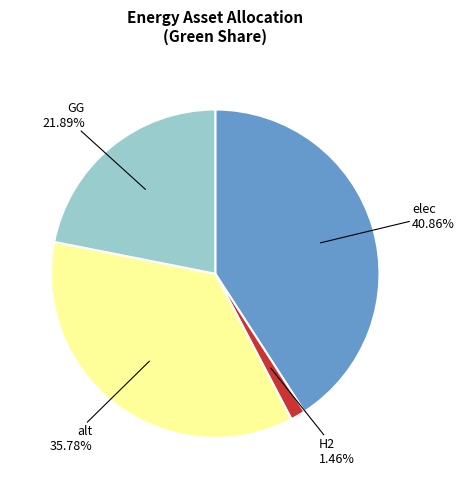

To the nearest percent, what is the difference between the largest and smallest slice percentages?

39%